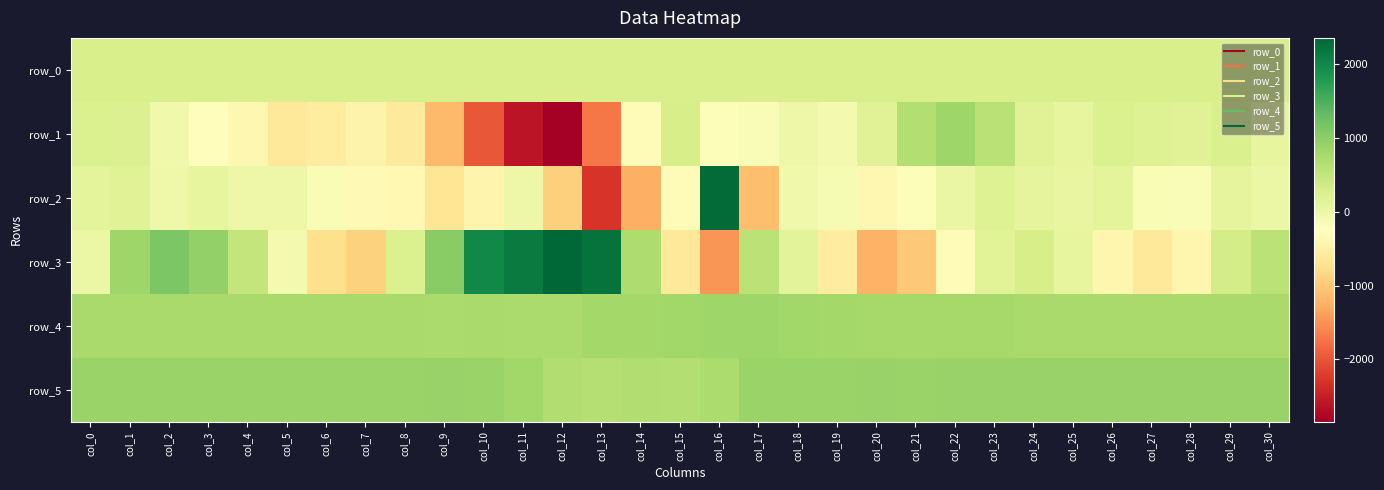

The row_0 series shows 93.1 at col_18. True or false?

False